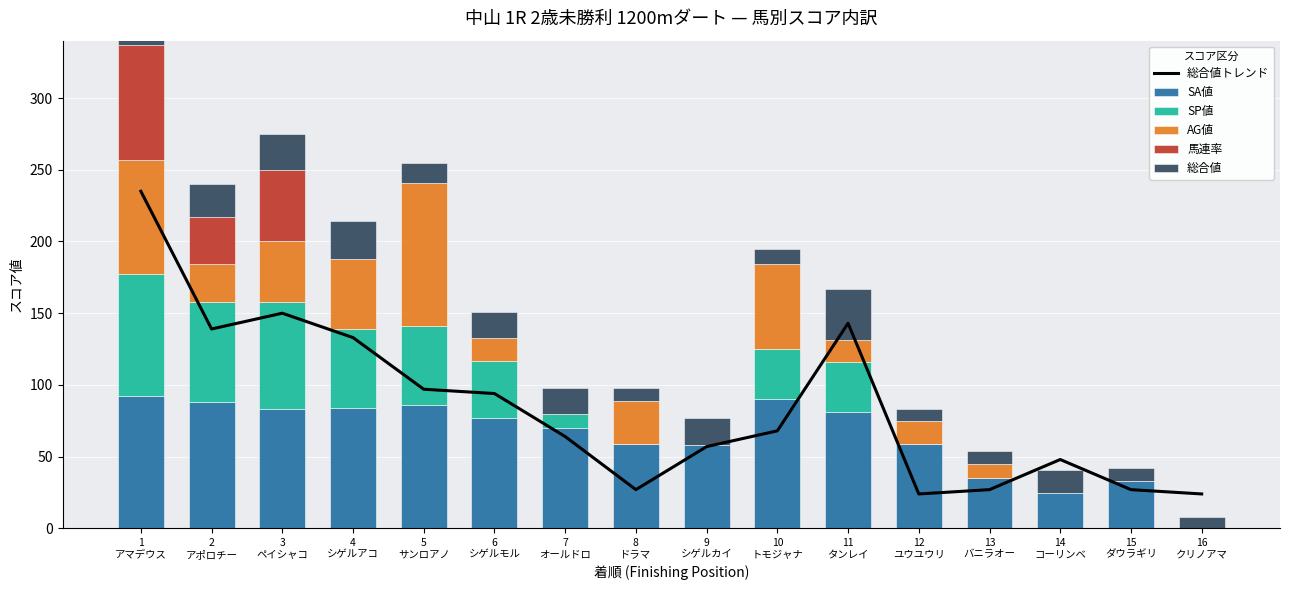

Which series has the largest total across all categories?

総合値トレンド